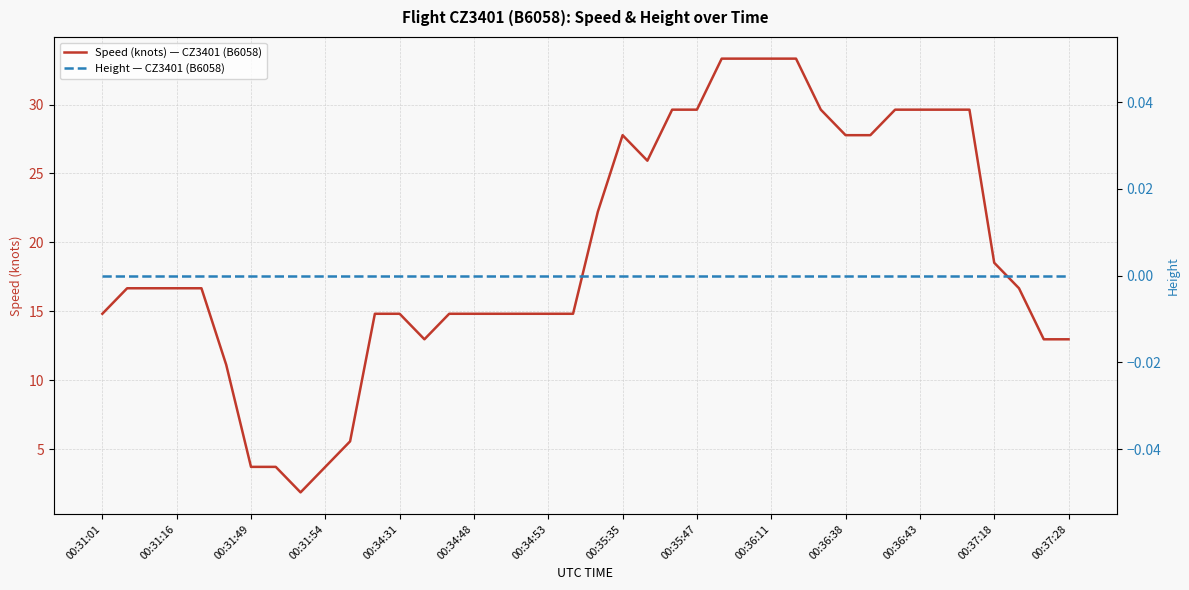

What is the total value across all series at 25?

33.3